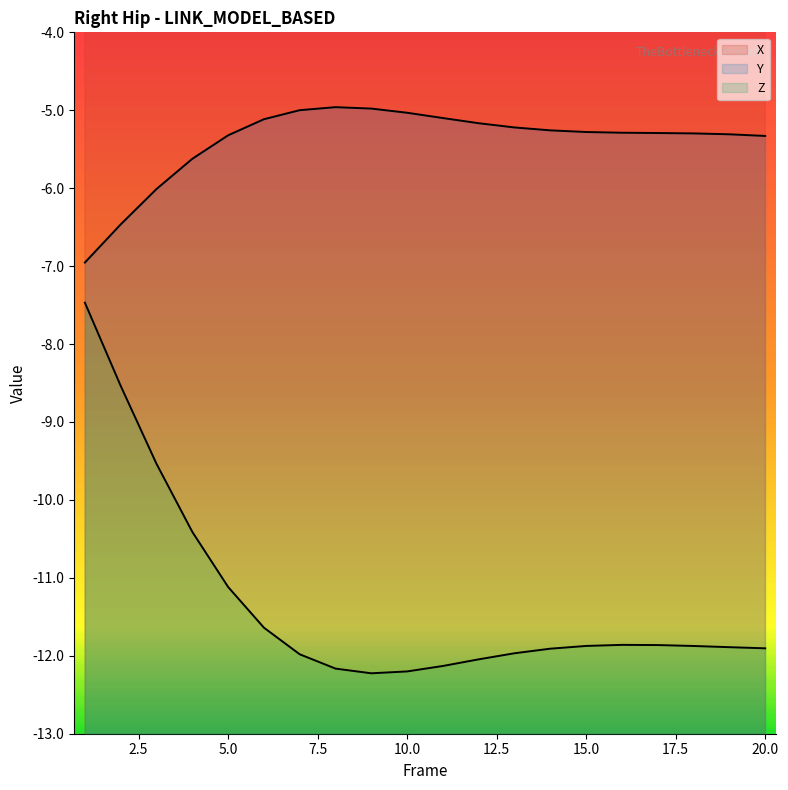

Rank the categories by X value from lowest to highest.

1, 2, 17, 18, 16, 19, 15, 20, 14, 3, 13, 12, 11, 4, 10, 5, 9, 6, 8, 7